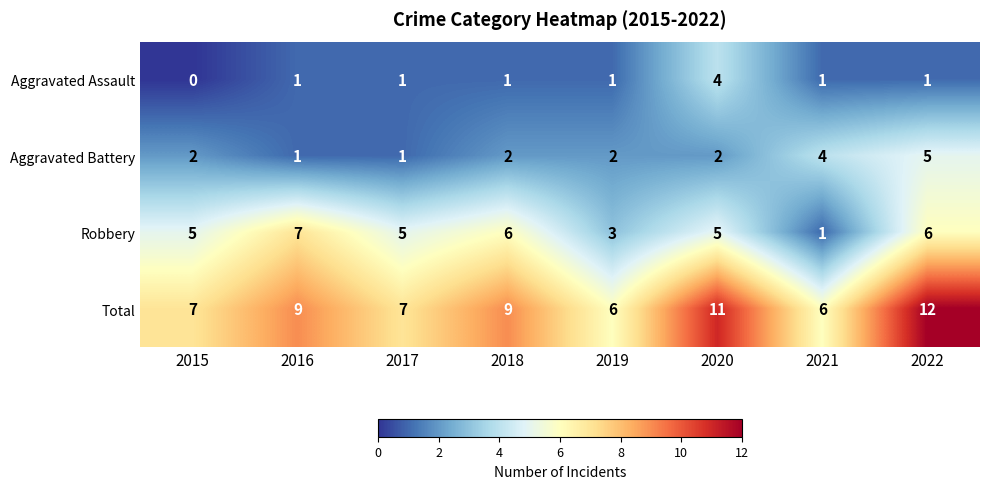

How many distinct data groups are displayed?

4